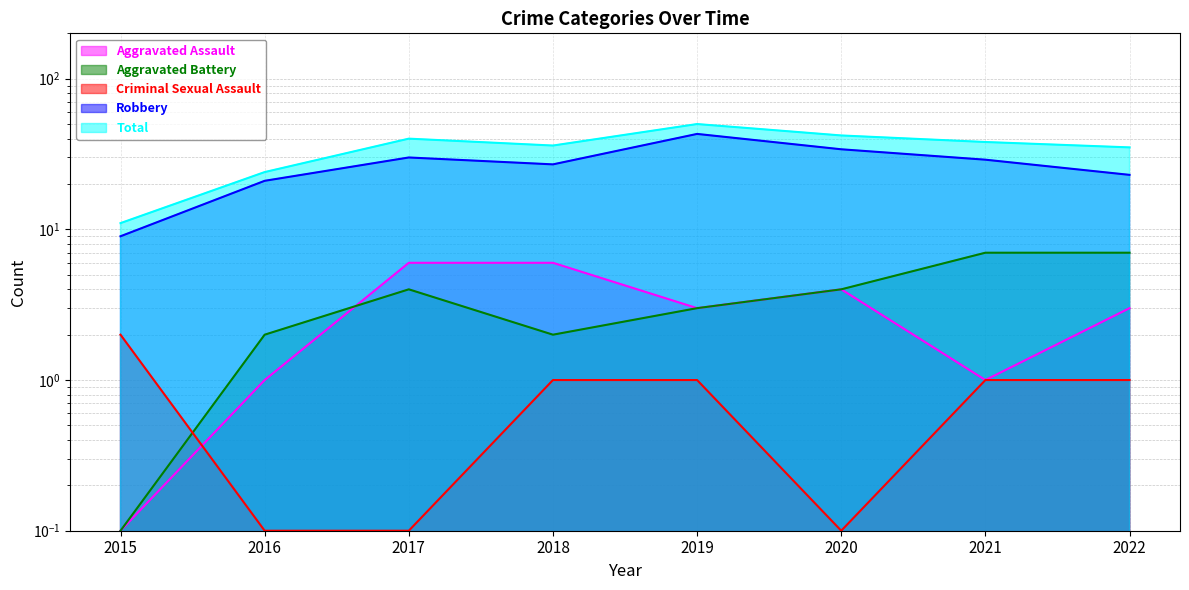

Rank the series at 2015 from lowest to highest value.

Aggravated Assault, Aggravated Battery, Criminal Sexual Assault, Robbery, Total